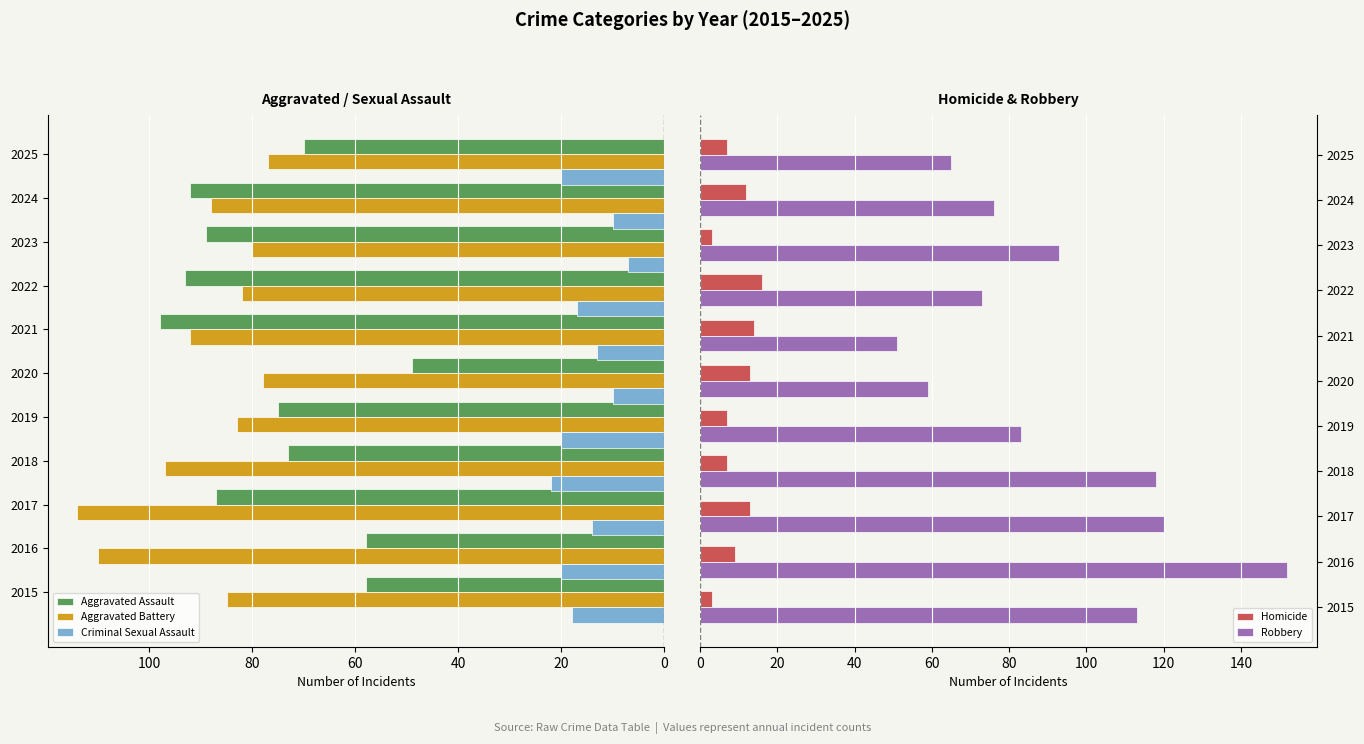

Is the value of Homicide at 2015 greater than the value of Robbery at 2024?

No